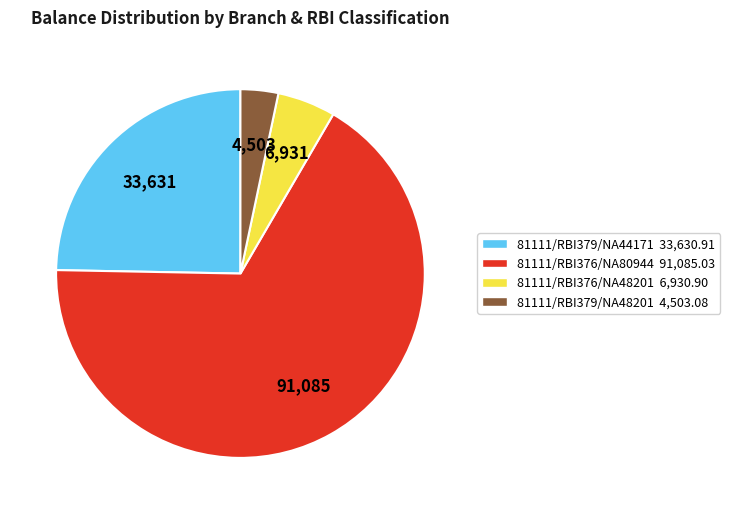

Between 81111/RBI376/NA80944 91,085.03 and 81111/RBI376/NA48201 6,930.90, which is larger?

81111/RBI376/NA80944 91,085.03